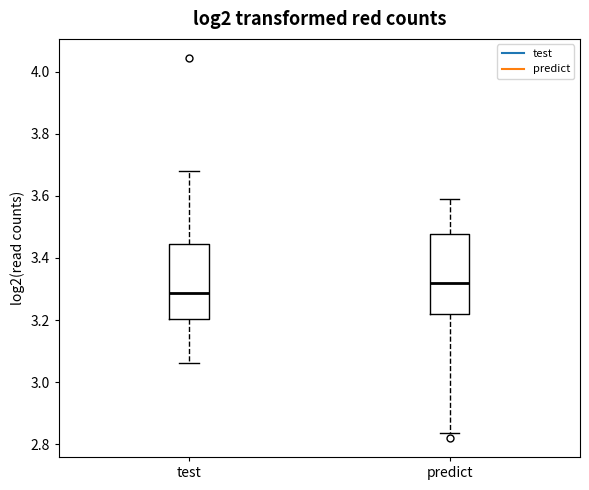

Where is the upper edge of the box for predict on the y-axis? The values are not printed on the chart, so give them approximately, as read against the axis.

3.48